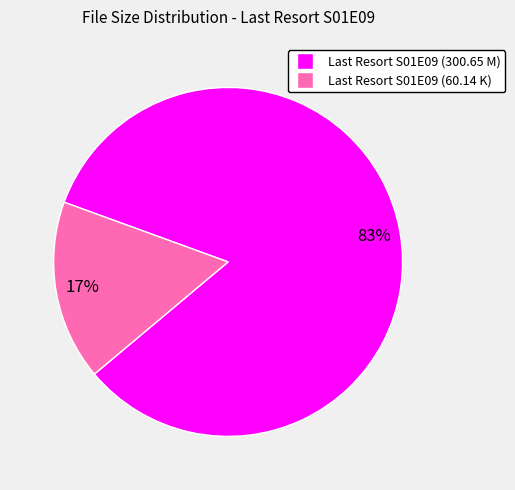

How many segments does this pie chart have?

2